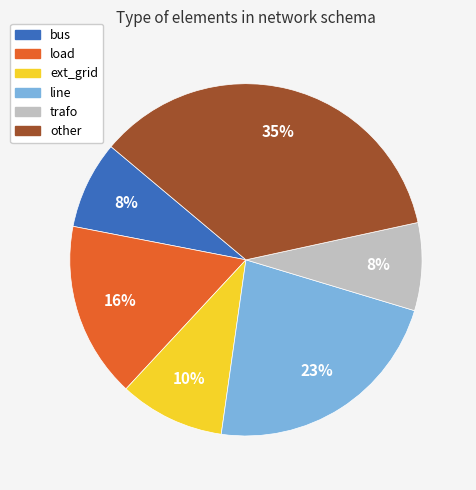

Count the number of slices in the pie.

6